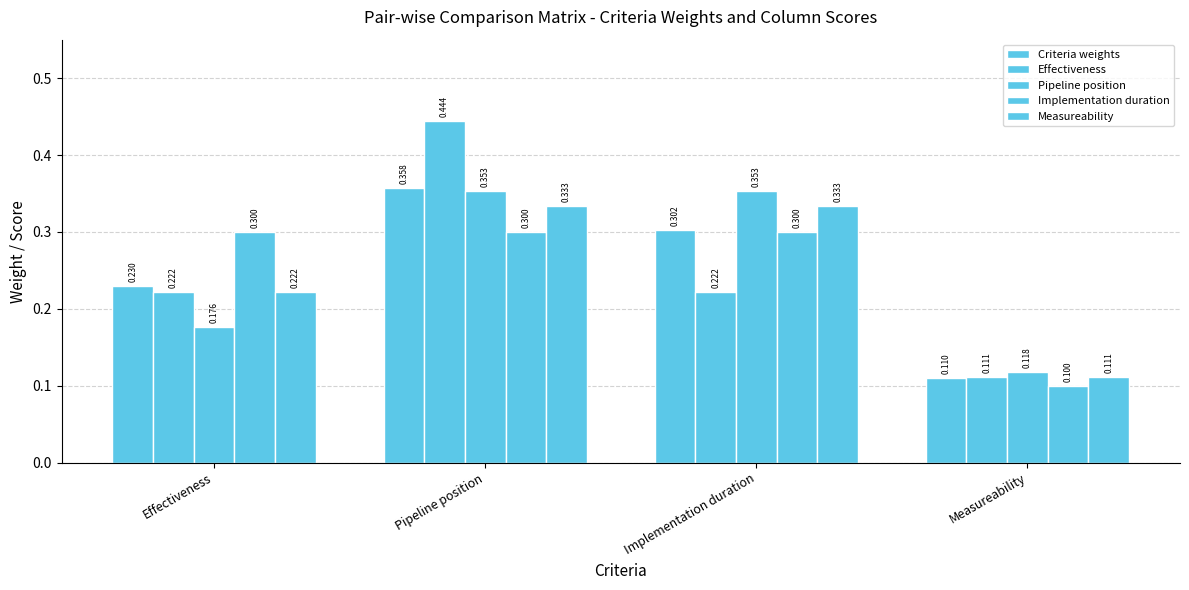

Which label corresponds to the largest value in the chart?

Pipeline position